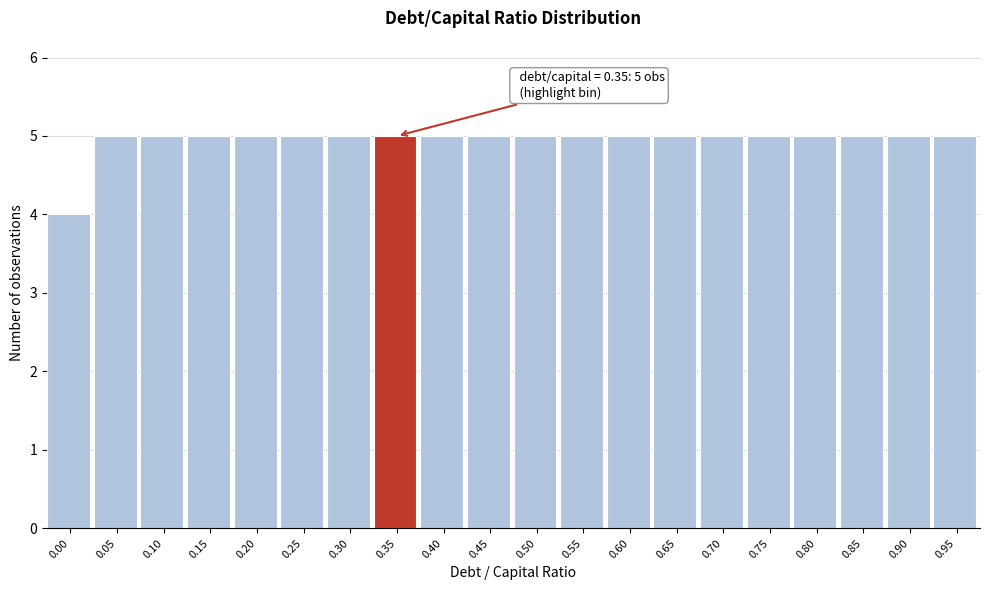

Reading right to left, list all the values displayed in this chart.

5	5	5	5	5	5	5	5	5	5	5	5	5	5	5	5	5	5	5	4